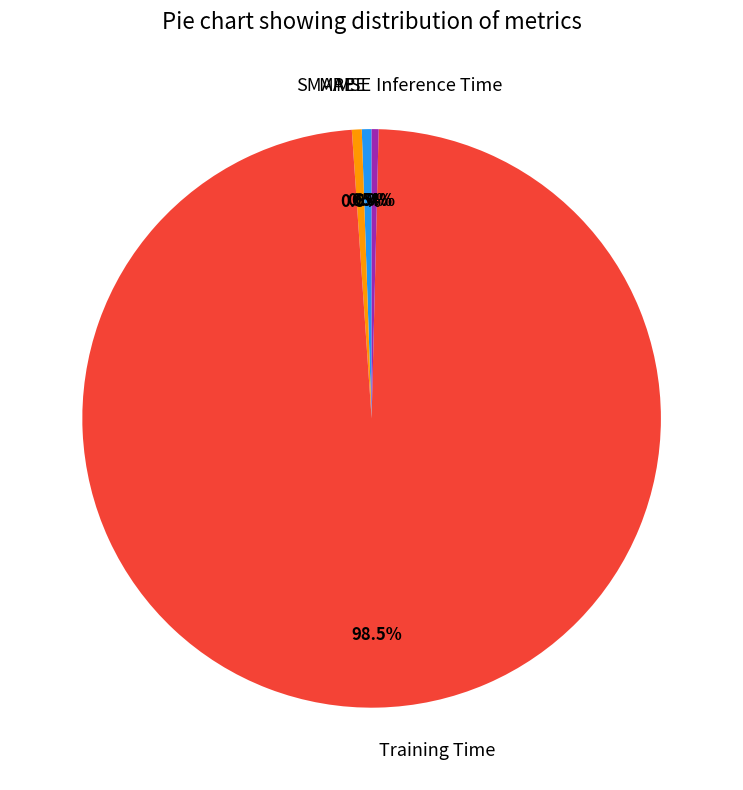

Does MAPE account for over 50% of the chart?

No